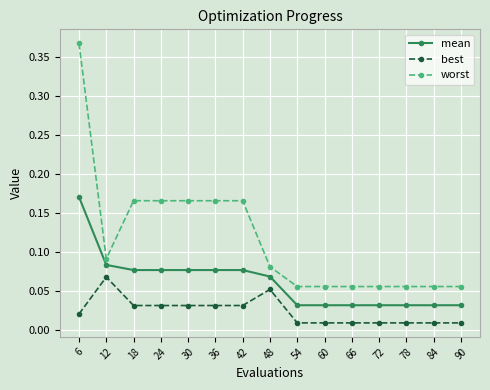

True or false: mean and worst cross at least once.

False